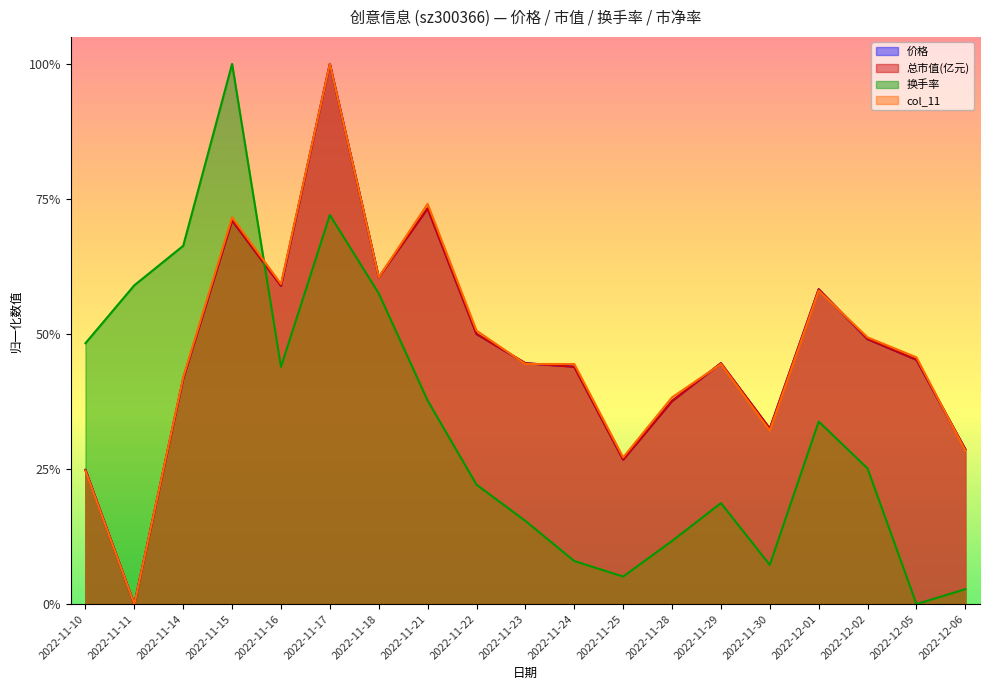

What is the value of the 价格 point at the 14th from the left?

0.4